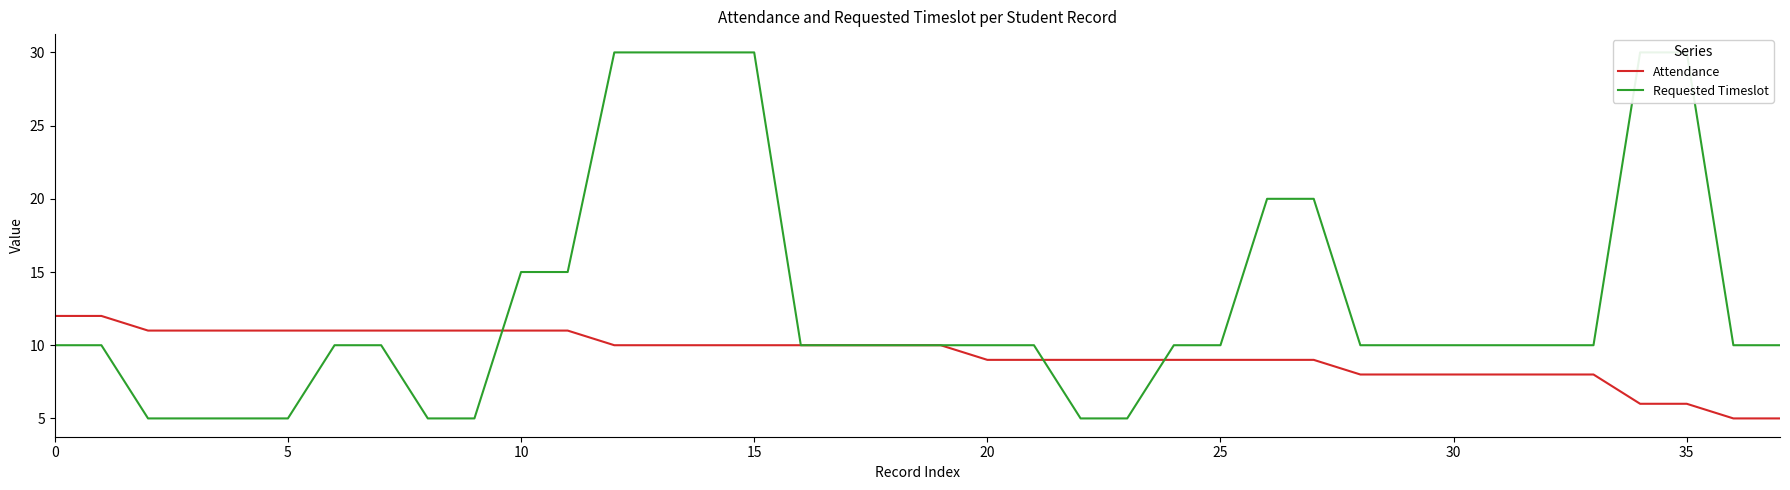

How many lines are shown in the chart?

2